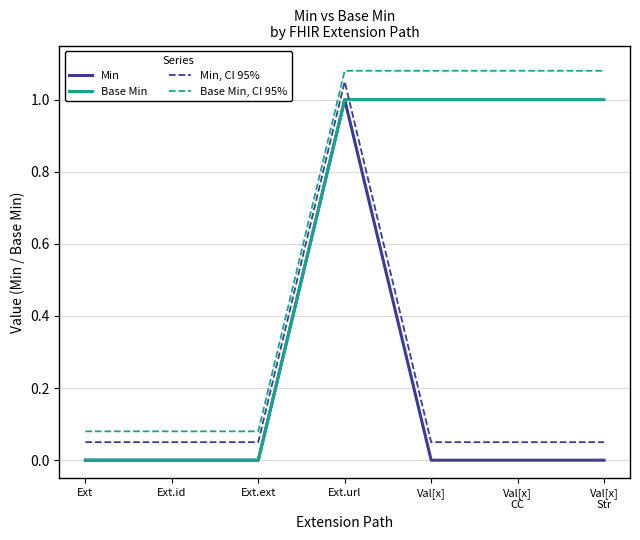

Count the Base Min values in the range 0 to 1.

7